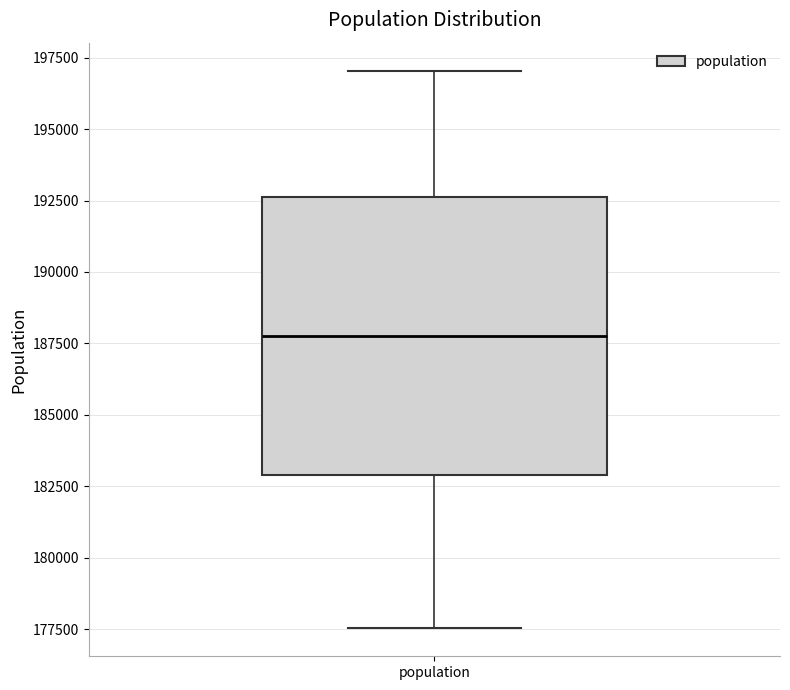

Where is the upper edge of the box for population on the y-axis? The values are not printed on the chart, so give them approximately, as read against the axis.

192500